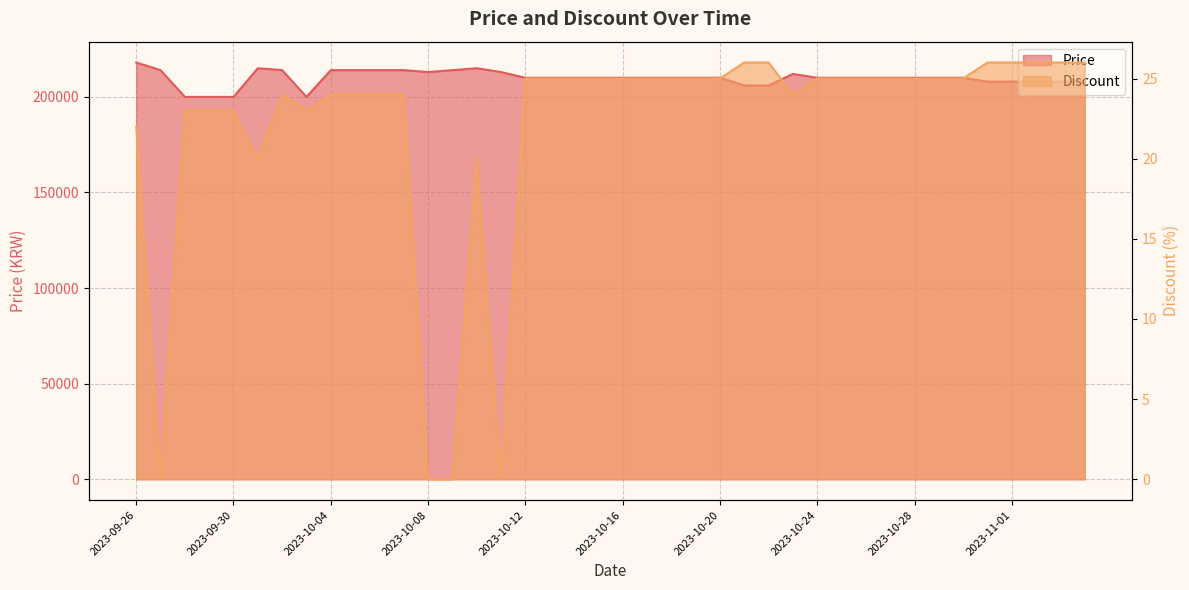

How many categories are shown in the chart?

40